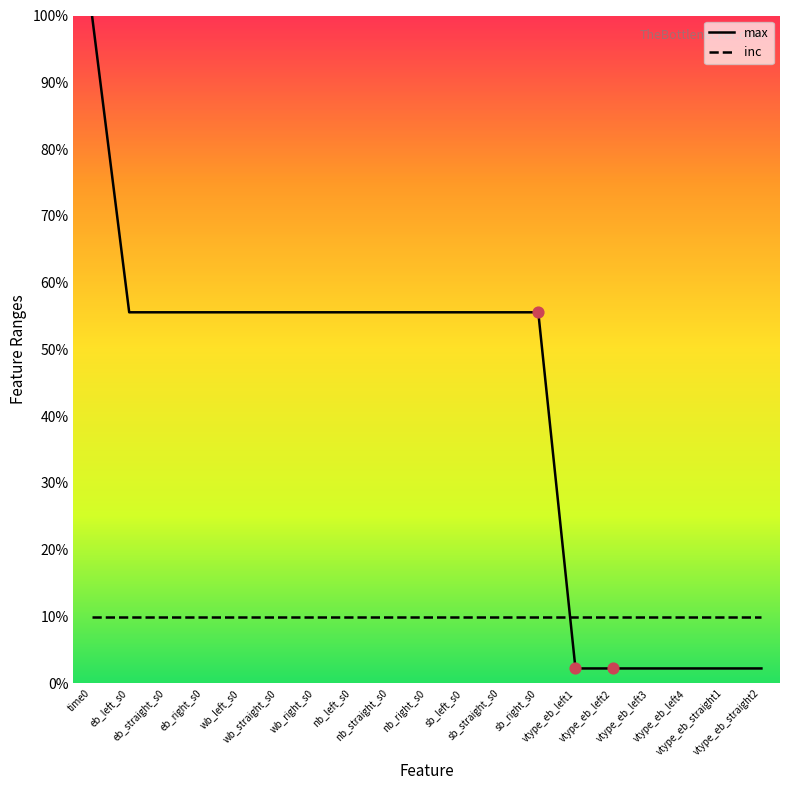

What are all the series names shown in the legend?

max, inc